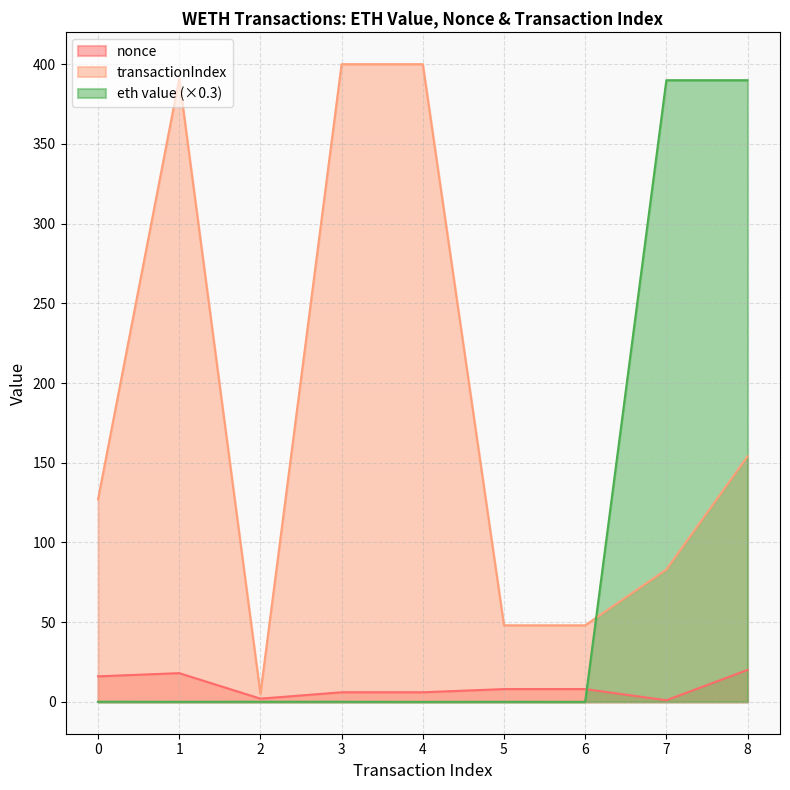

Which series has the largest total across all categories?

transactionIndex